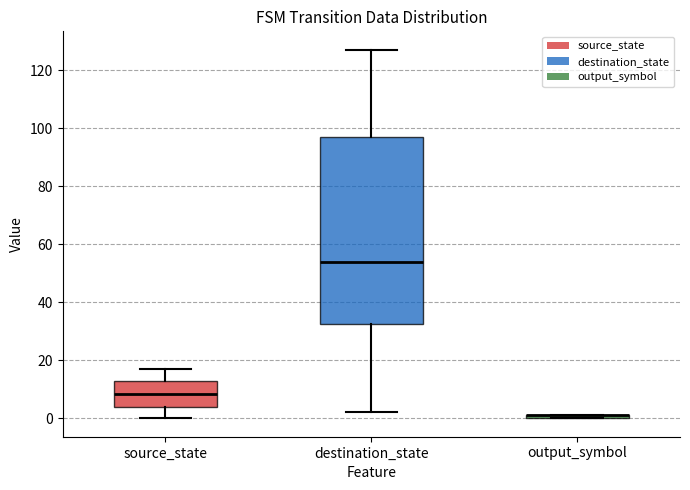

Where is the upper edge of the box for output_symbol on the y-axis? The values are not printed on the chart, so give them approximately, as read against the axis.

2